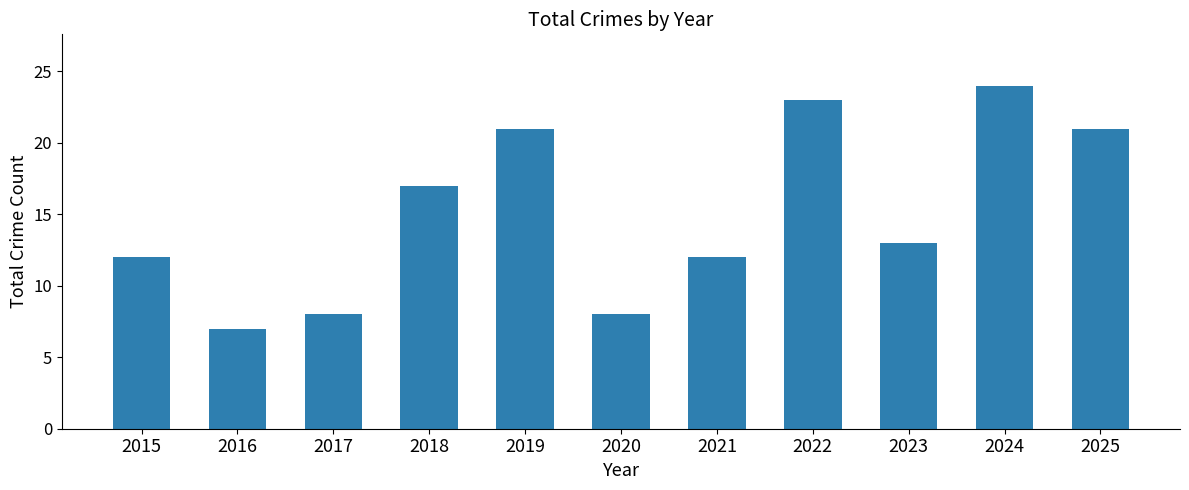

Are the bars horizontal?

No